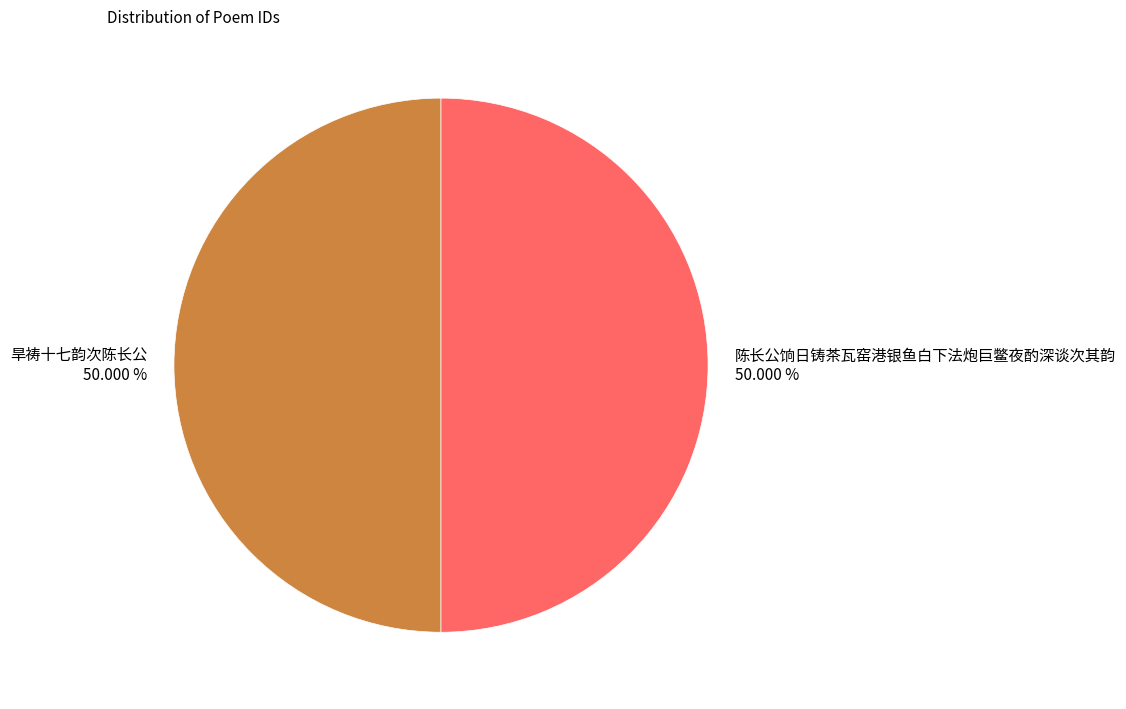

Is the sum of 陈长公饷日铸茶瓦窑港银鱼白下法炮巨鳖夜酌深谈次其韵 50.000 % and 旱祷十七韵次陈长公 50.000 % greater than half?

Yes